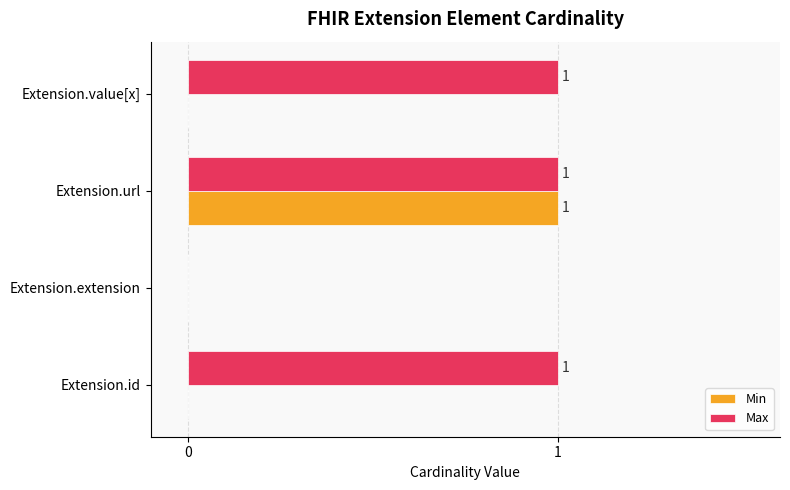

How many Max values are between 1 and 2?

3